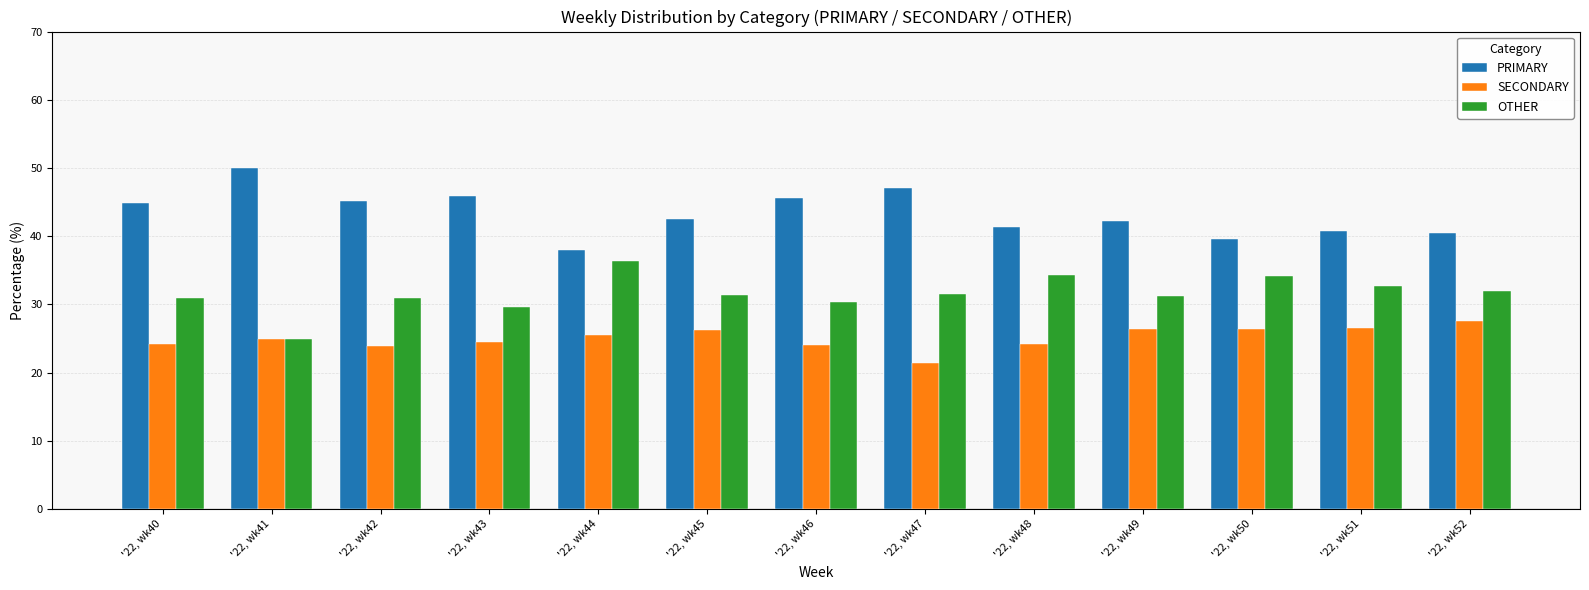

True or false: SECONDARY has a value of 21.4 at '22, wk47.

True